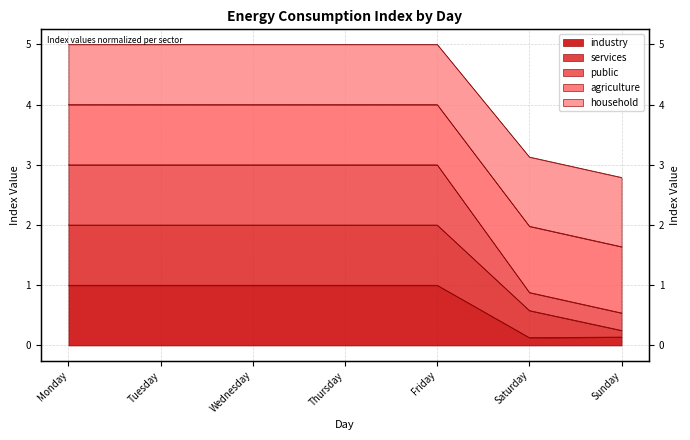

Count the number of categories in the chart.

7